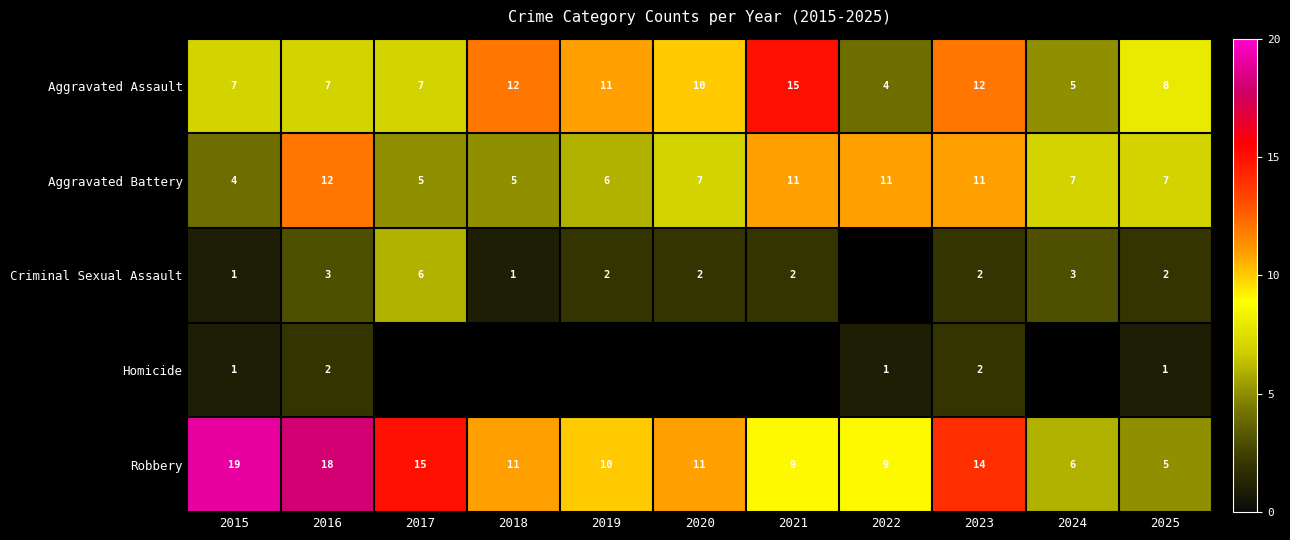

Which label corresponds to the largest value in the chart?

2015